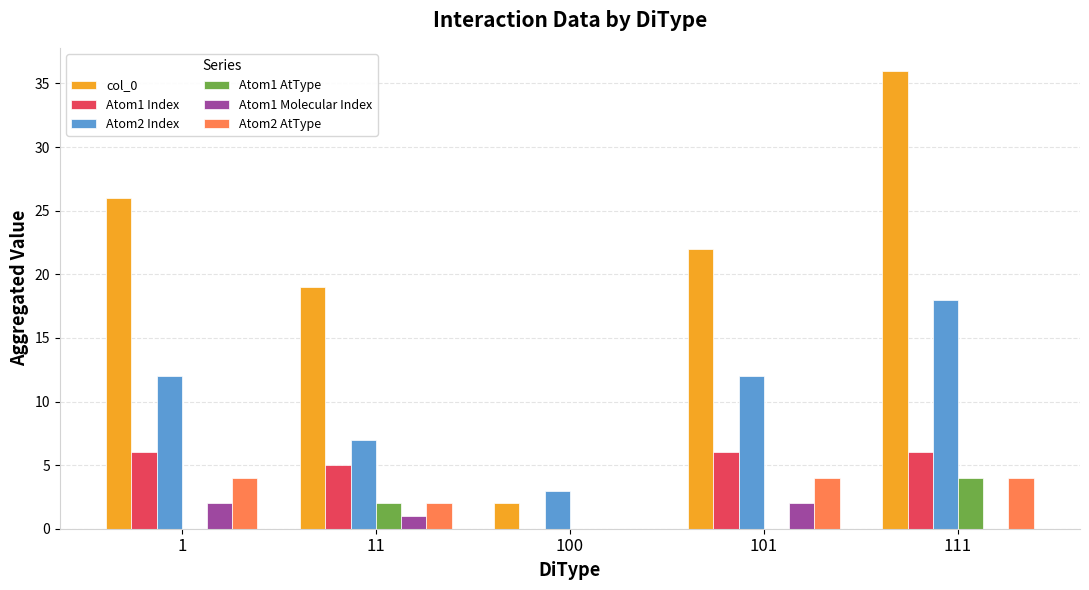

Which series has the largest total across all categories?

col_0